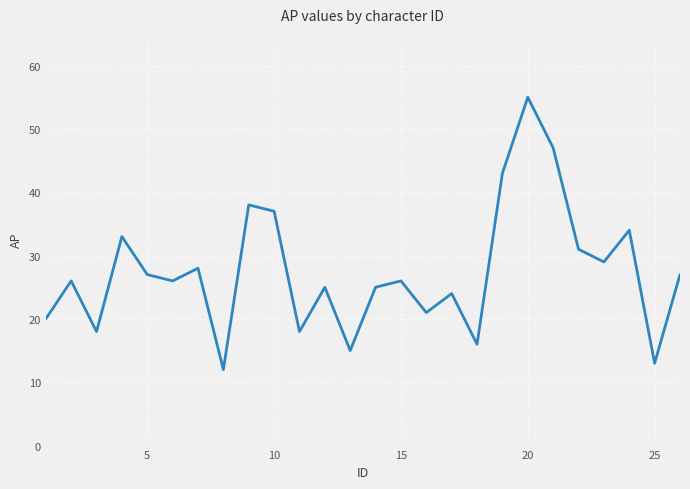

What is the sum of all values?

714